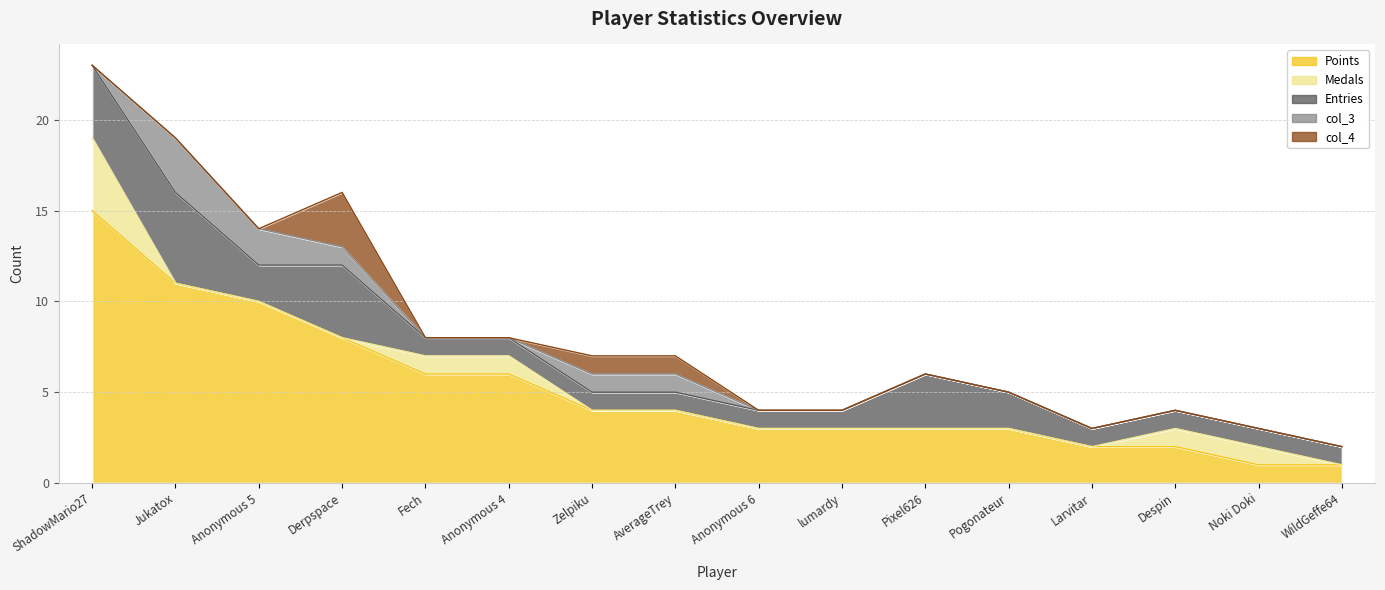

What is the difference between the maximum and minimum values in the Entries series?

4